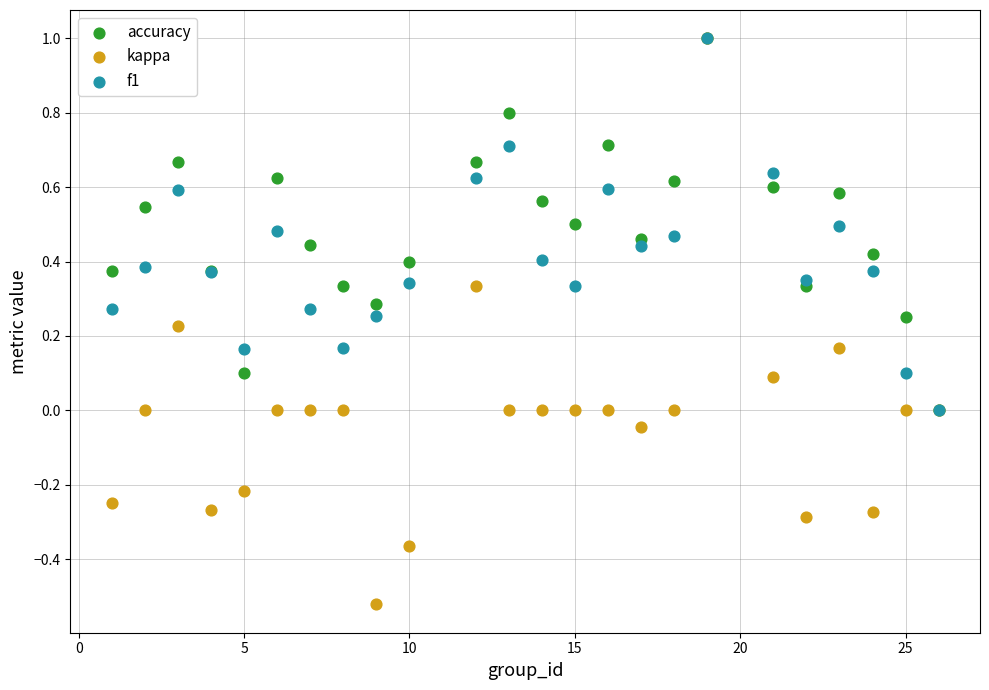

Which series contains the lowest Y value?

kappa